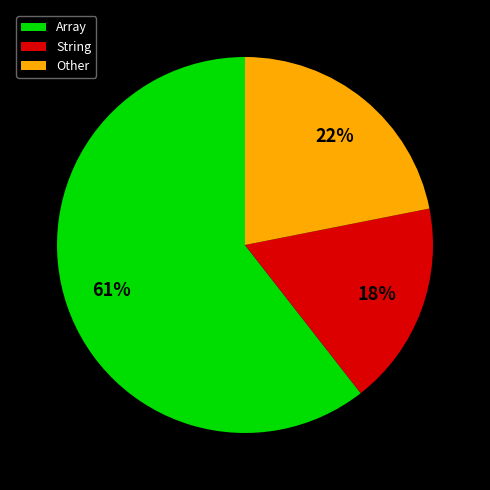

The String slice represents 31% of the pie. True or false?

False